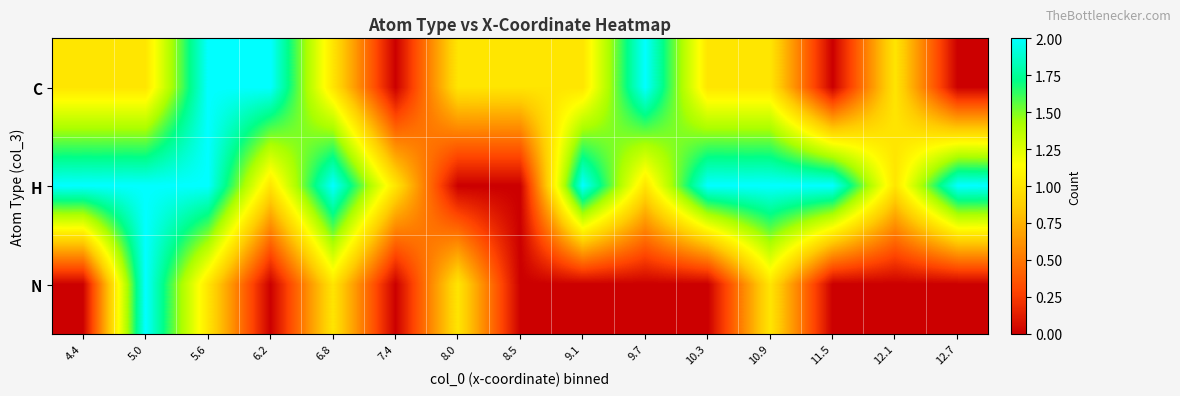

Which category has the highest value across all series?

5.6